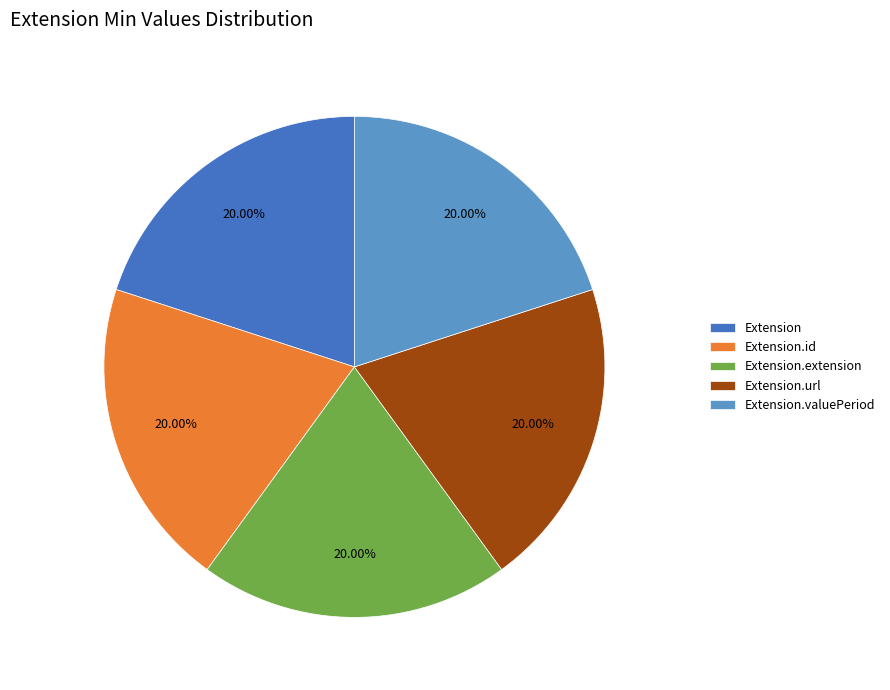

Is the sum of Extension and Extension.id greater than half?

No